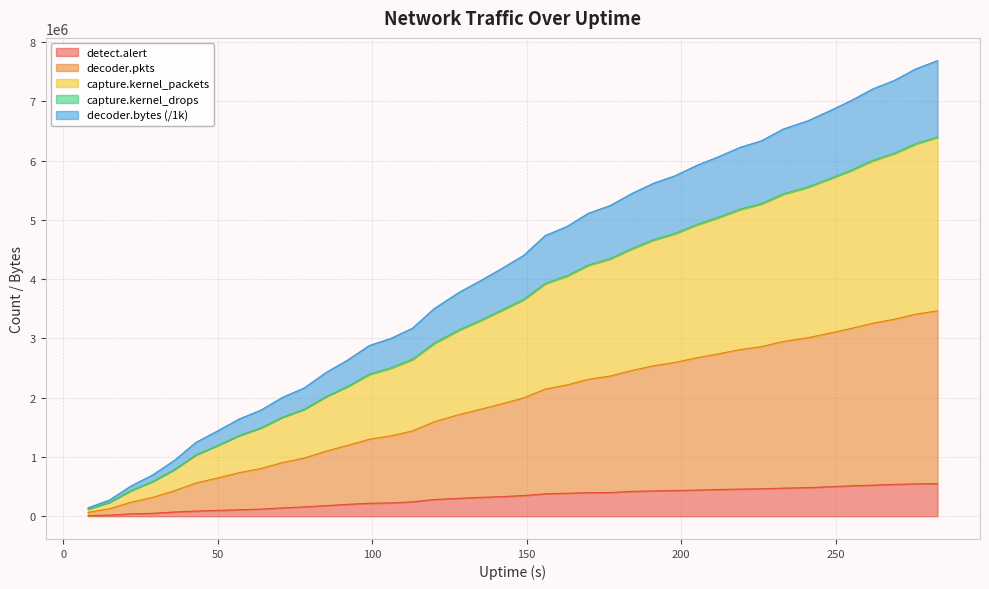

True or false: decoder.bytes and decoder.pkts intersect in this chart.

False